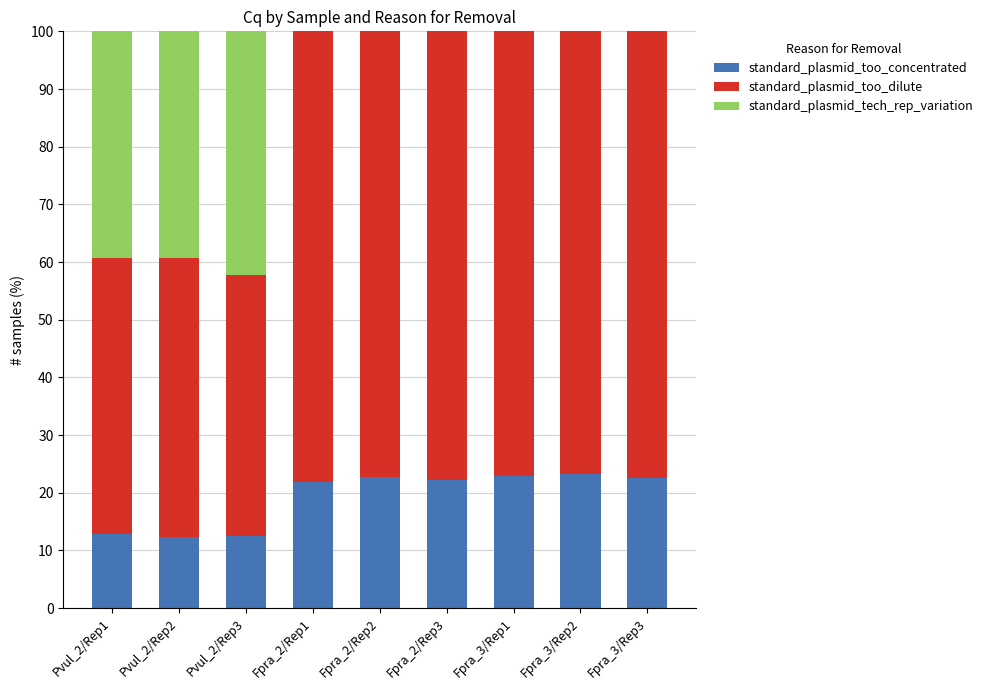

True or false: standard_plasmid_too_concentrated has a value of 22.8 at Fpra_2/Rep2.

True